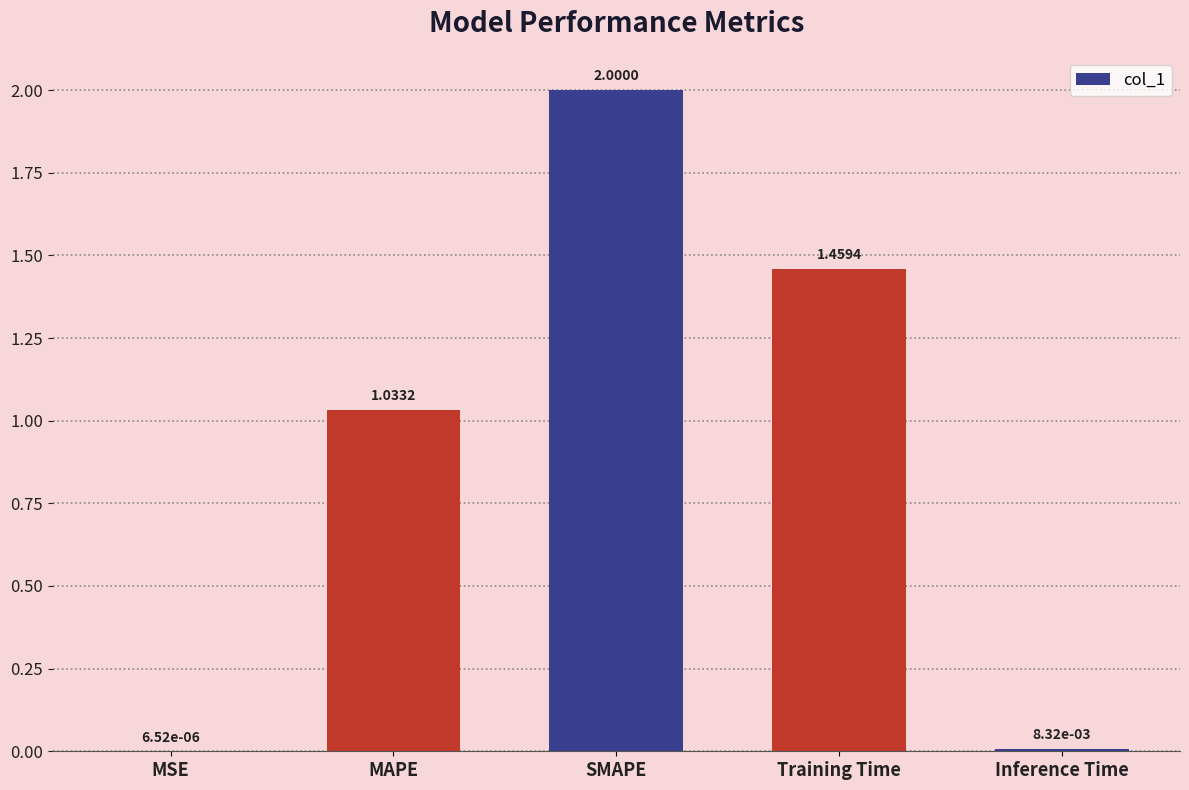

Which category has the highest value across all series?

SMAPE